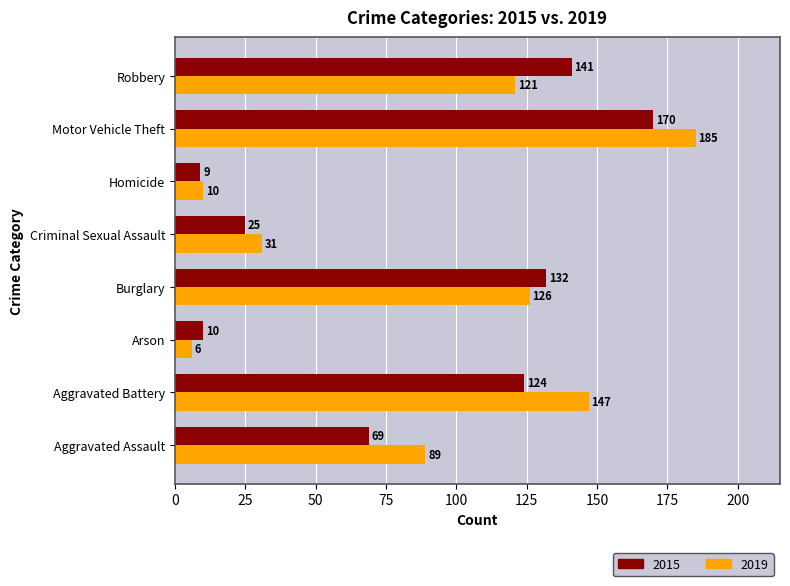

The 2015 series shows 9 at Homicide. True or false?

True